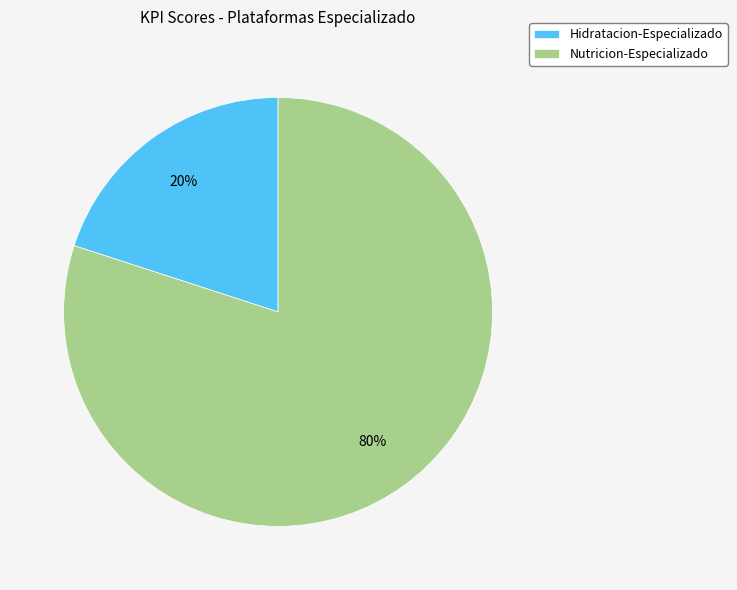

How many slices are in this pie chart?

2